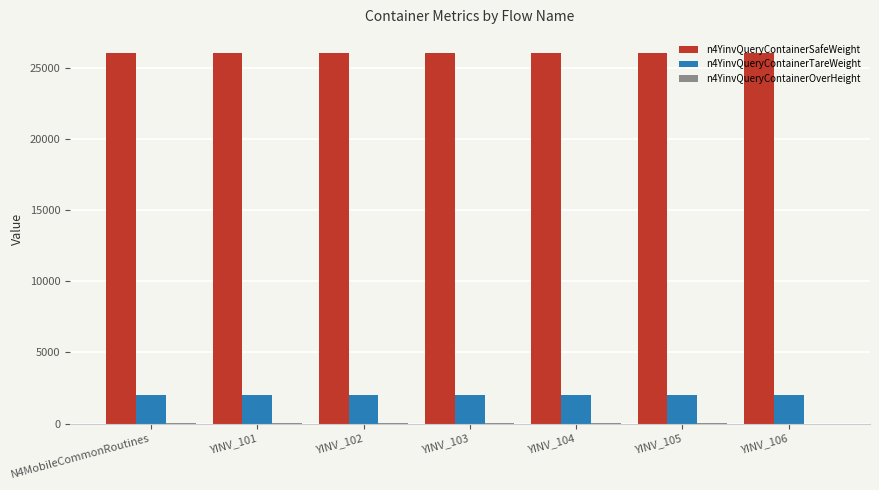

What is the greatest value displayed?

26000